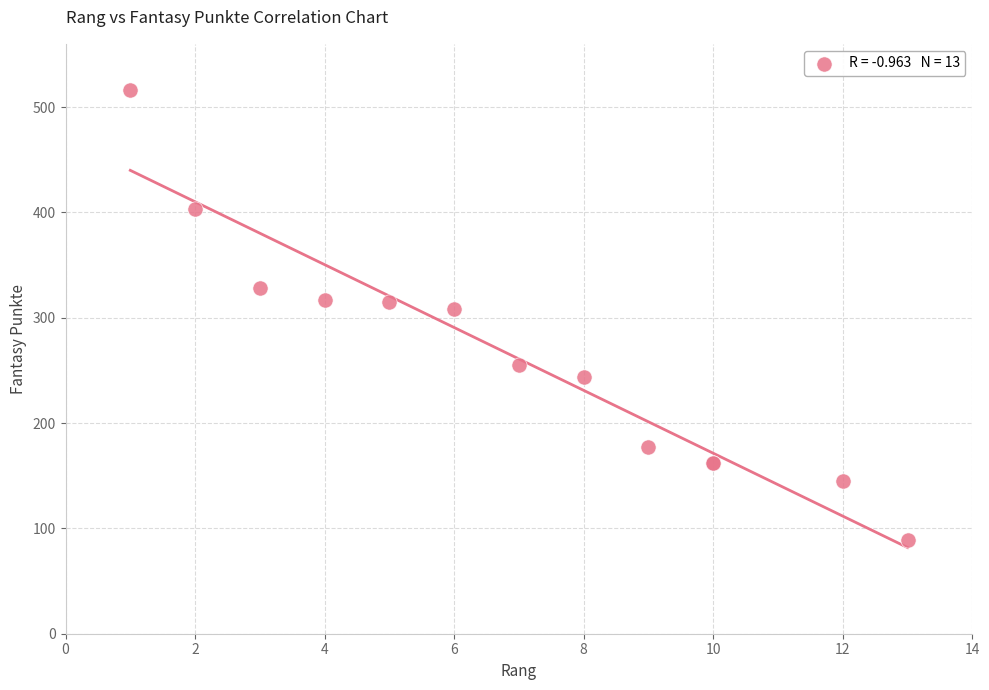

What Y value in the scatter plot is closest to 302?

308